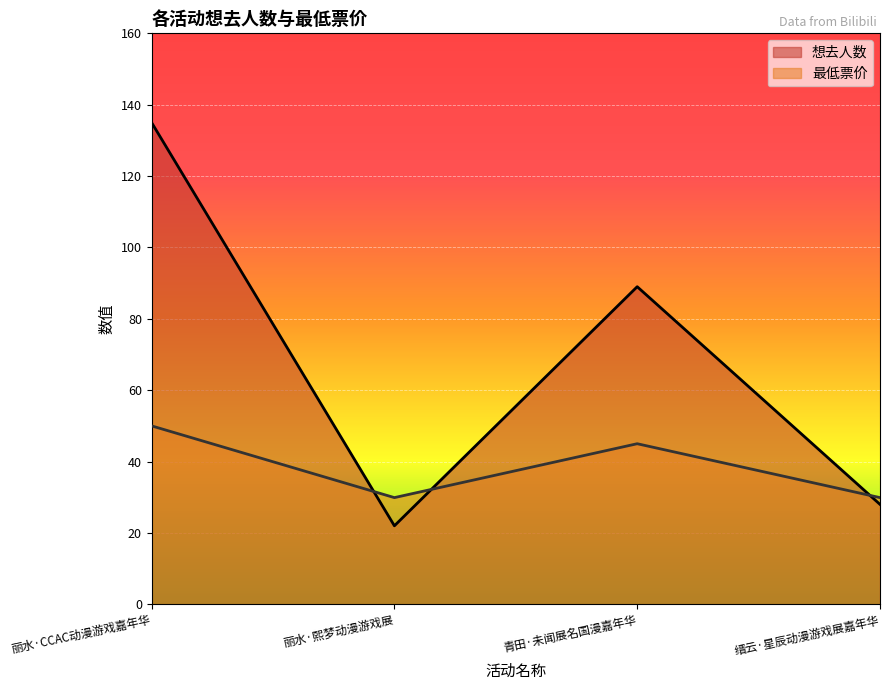

At which category is the sum across all series the highest?

丽水·CCAC动漫游戏嘉年华